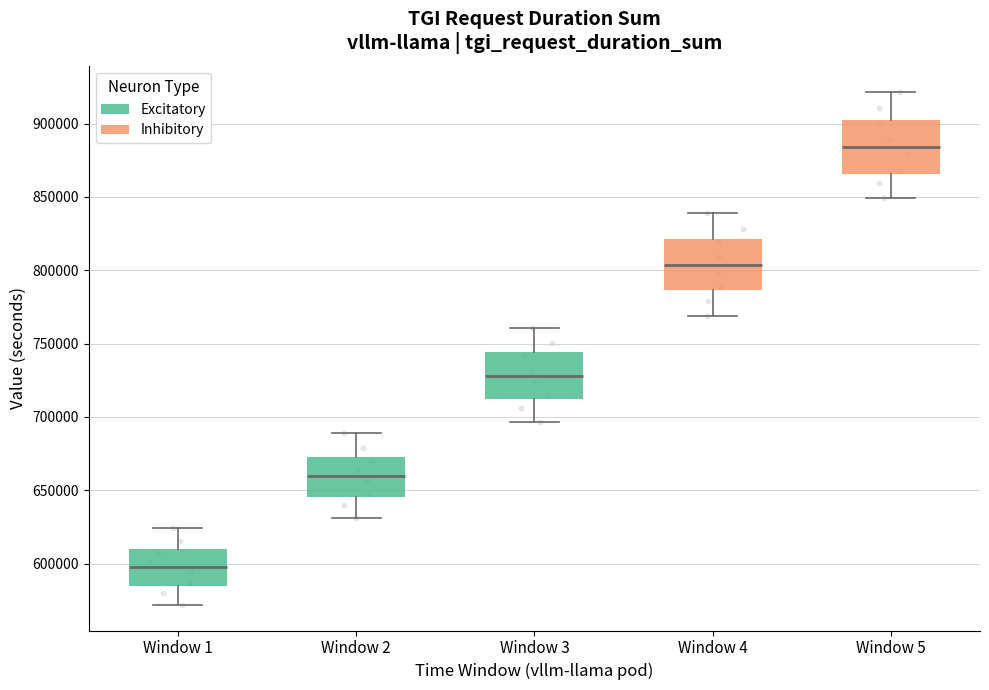

Reading left to right, read every box against the y-axis: the position of its median line, the range the box covers, and the ends of its whiskers. The values are not printed on the chart, so give them approximately, as read against the axis.

Window 1: median 600000, box 585000 to 610000, whiskers 570000 to 625000
Window 2: median 660000, box 645000 to 675000, whiskers 630000 to 690000
Window 3: median 730000, box 710000 to 745000, whiskers 695000 to 760000
Window 4: median 805000, box 785000 to 820000, whiskers 770000 to 840000
Window 5: median 885000, box 865000 to 905000, whiskers 850000 to 920000